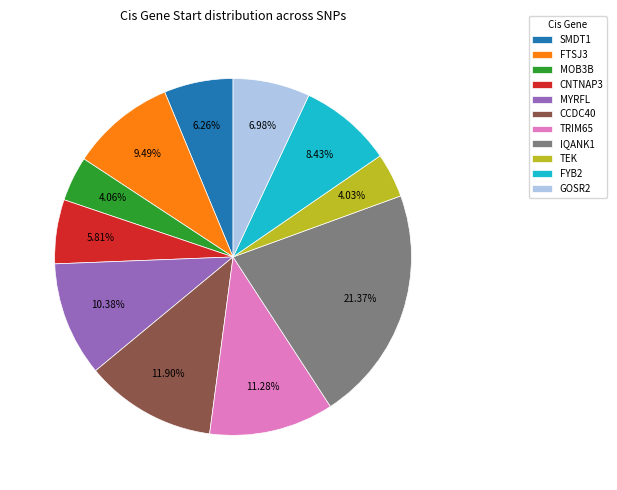

Which slice is the largest?

IQANK1